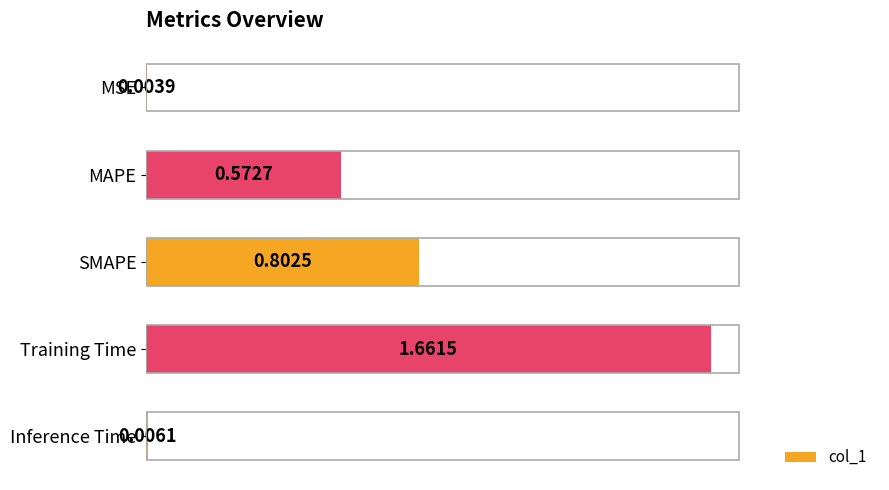

Where is the data nearest to the value 0?

MSE